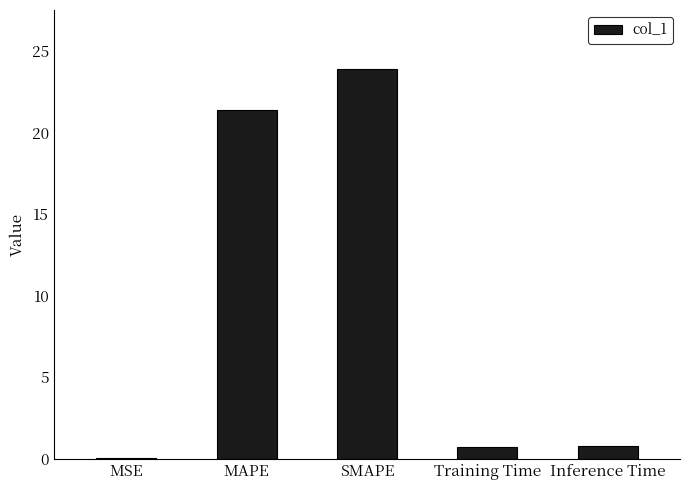

What is the average value?

9.4